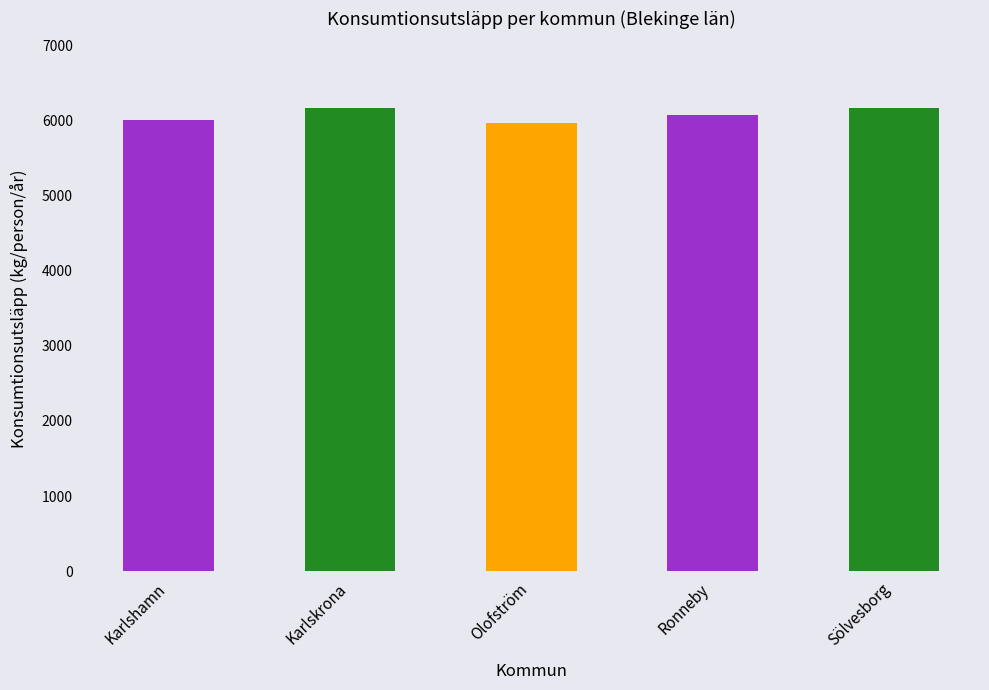

Where is the data nearest to the value 6070?

Ronneby